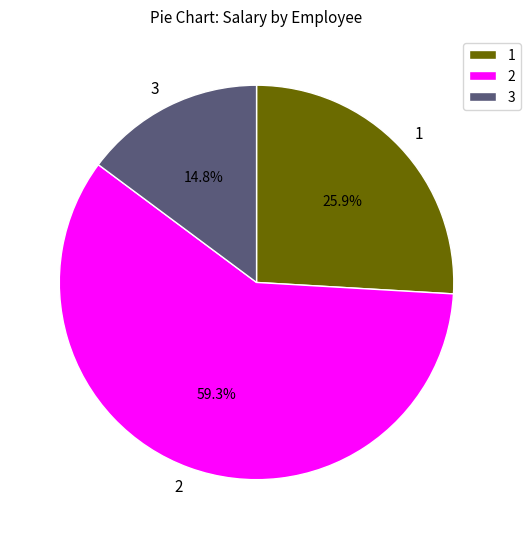

Which category has the biggest portion of the pie?

2